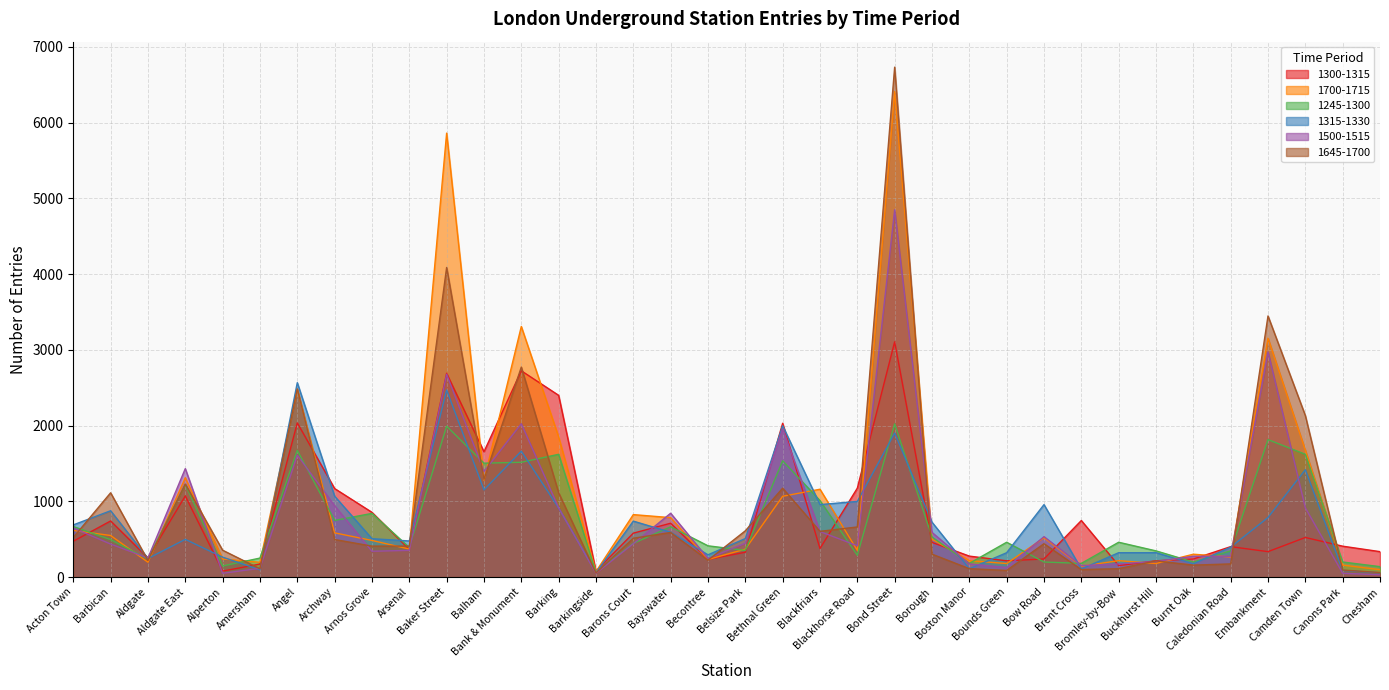

How many intersections are there between 1645-1700 and 1700-1715?

18